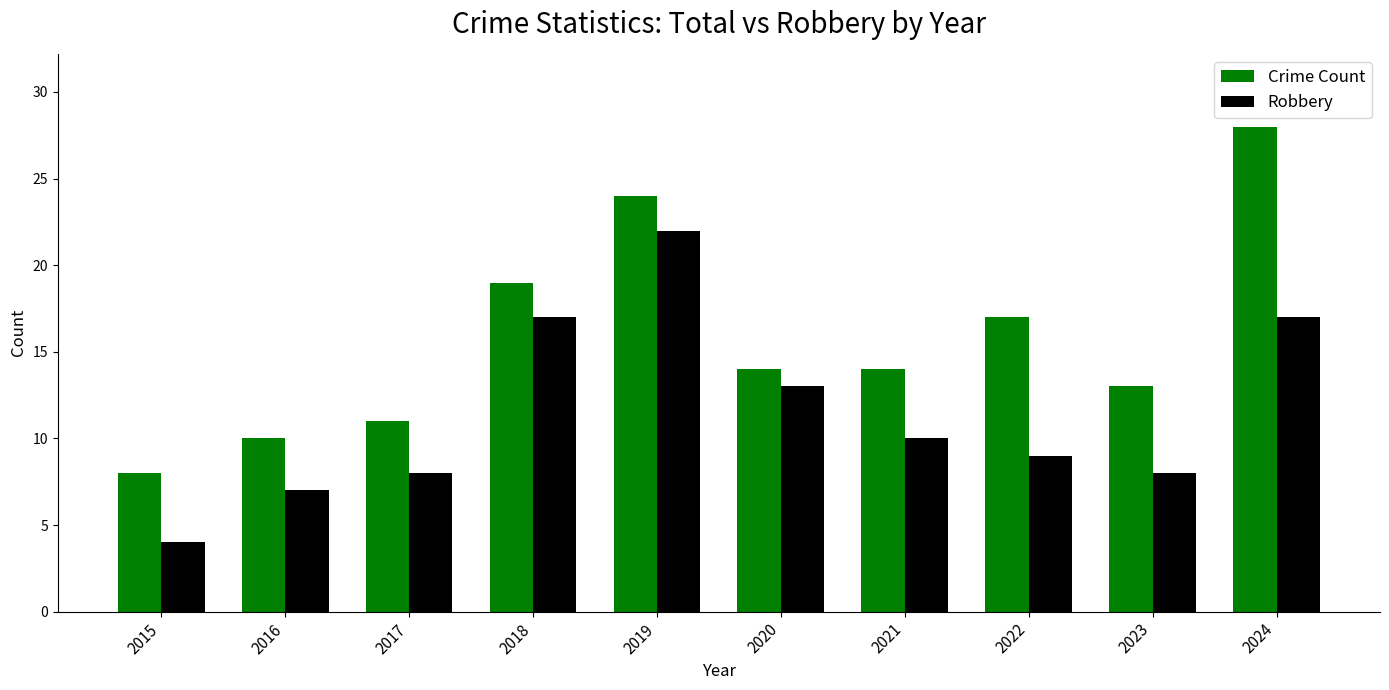

At which category is the sum across all series the highest?

2019